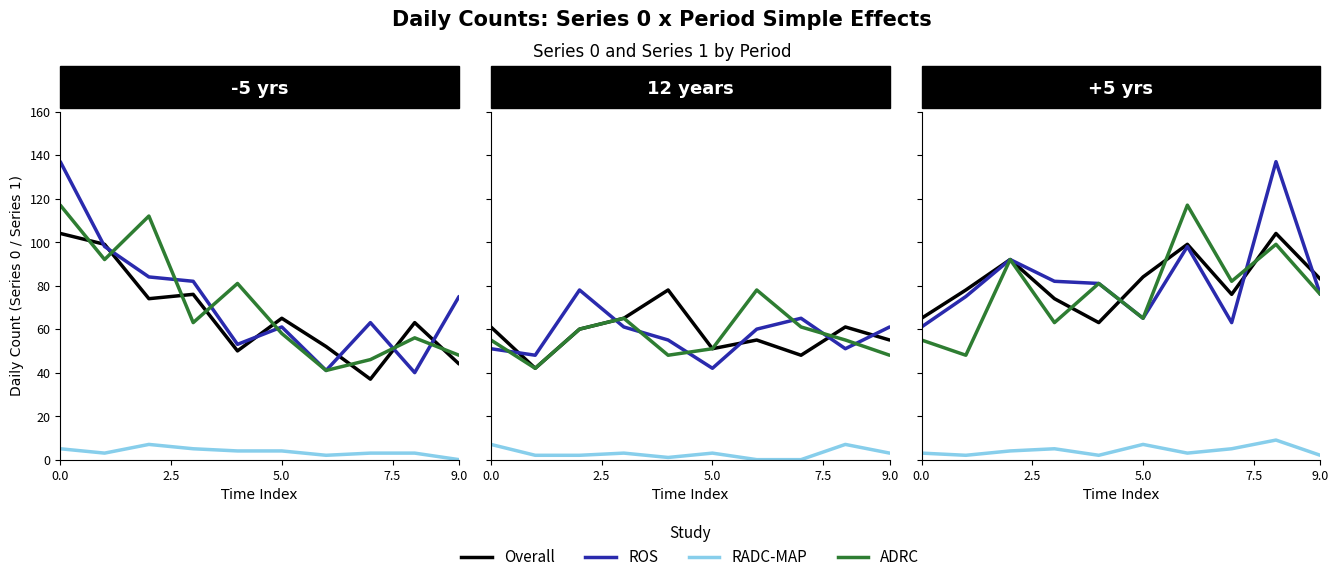

What are all the series names shown in the legend?

Overall, ROS, RADC-MAP, ADRC